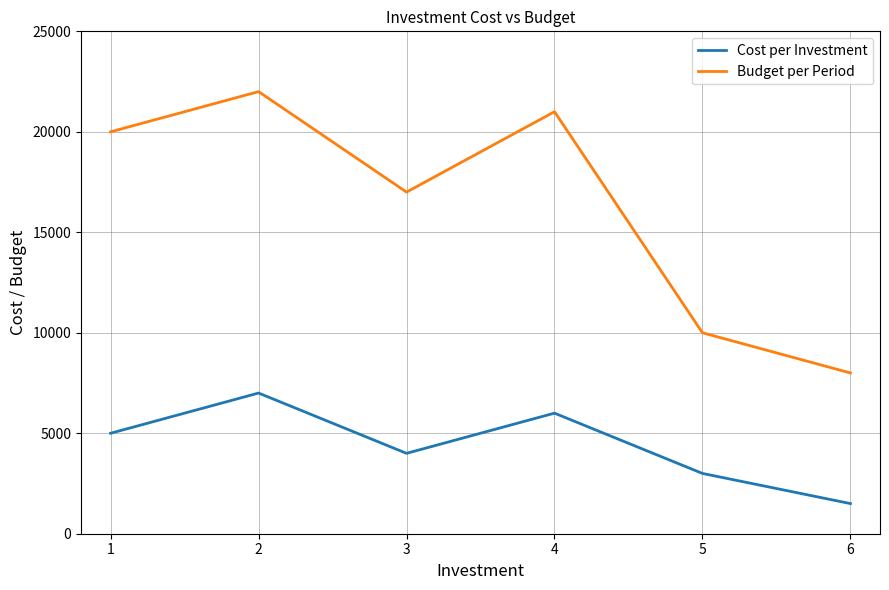

At how many categories does at least one series exceed 14803?

4